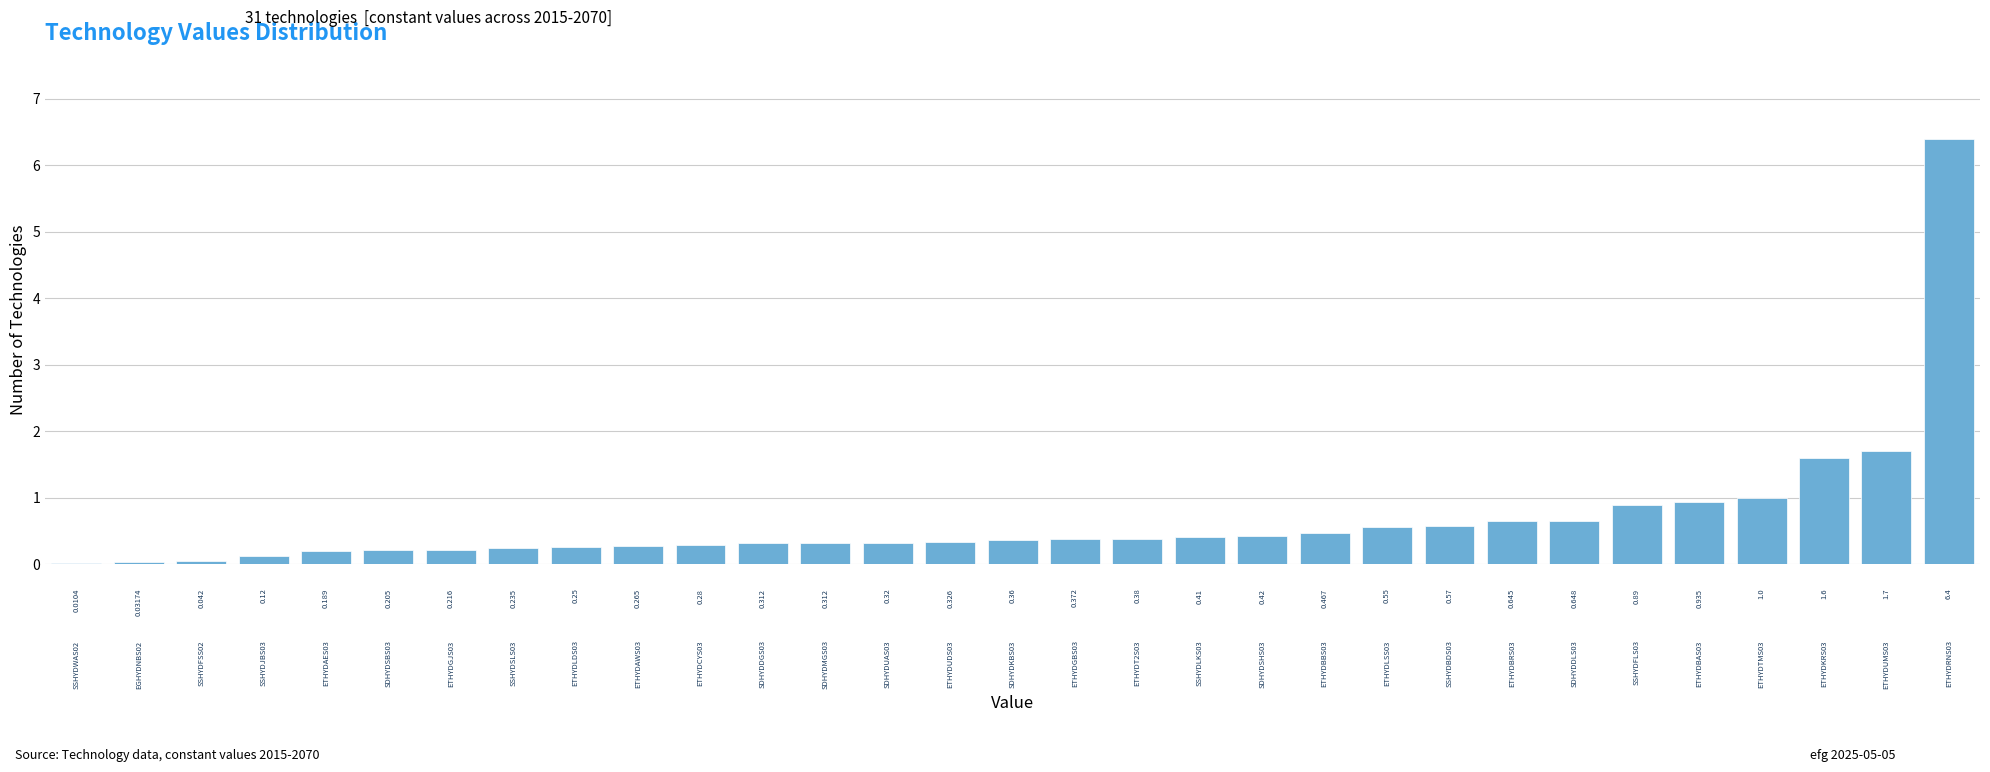

Which label corresponds to the largest value in the chart?

ETHYDRNS03